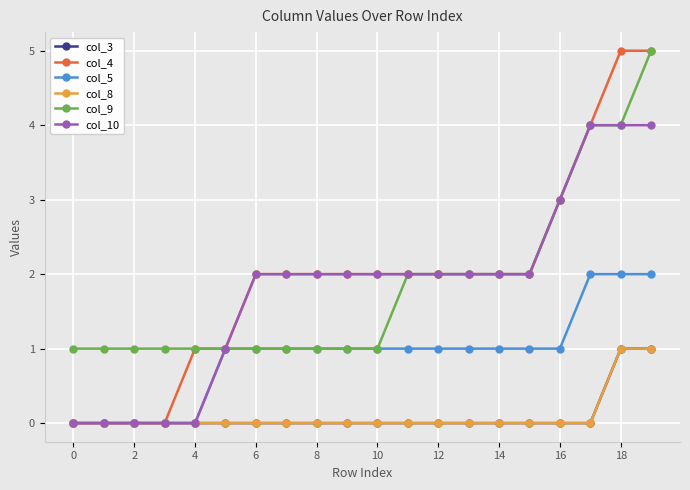

Is this an area chart (filled region under the line)?

No